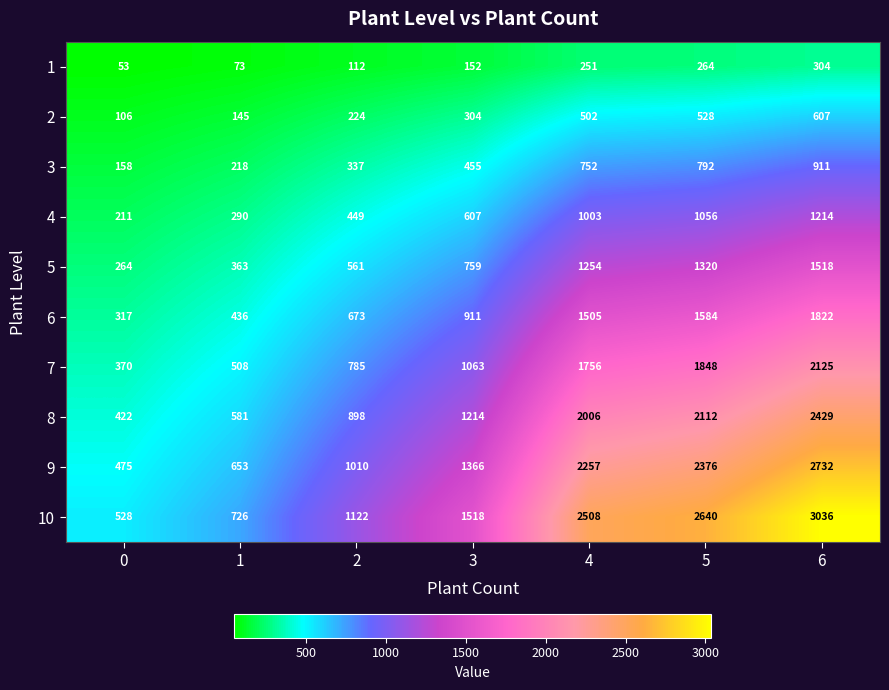

How many data points does each series have?

7